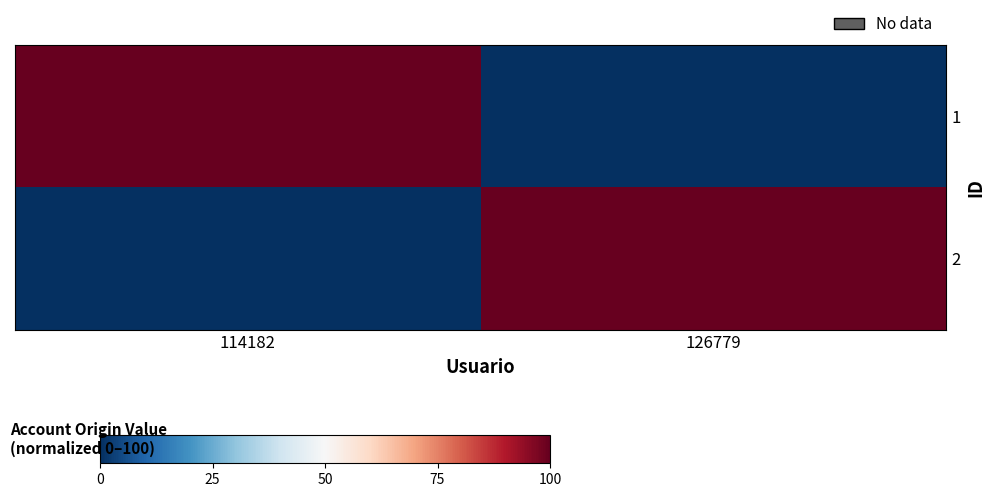

Which series has the widest spread of values?

1